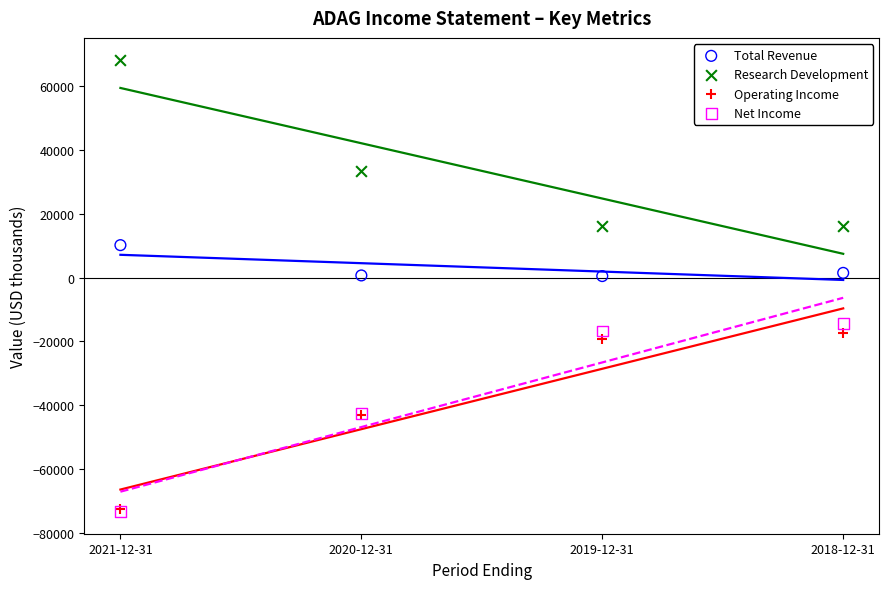

In the Research Development series, what Y value is closest to 42100?

33500